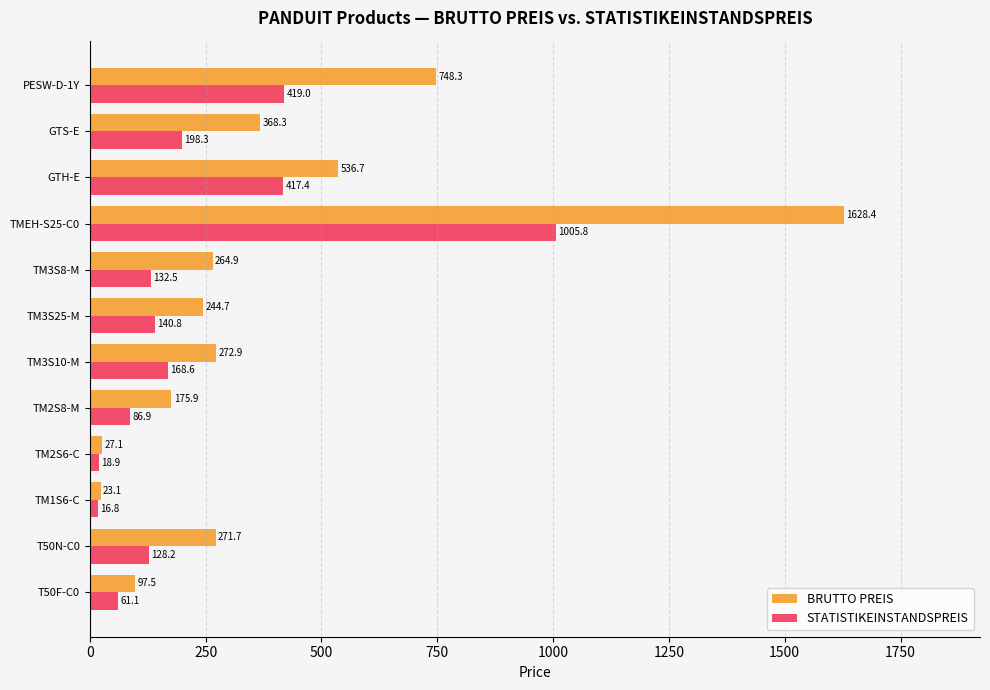

Between TM2S6-C and TM3S8-M, which series saw the biggest shift?

BRUTTO PREIS